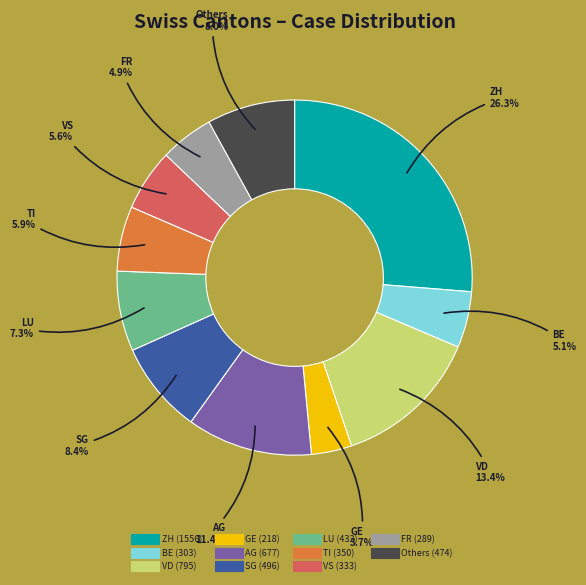

How many slices are in this pie chart?

11